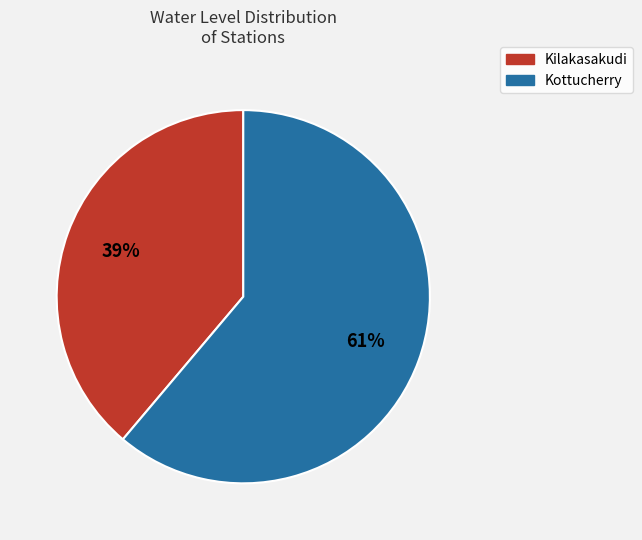

Combined, do Kottucherry and Kilakasakudi account for over 50%?

Yes